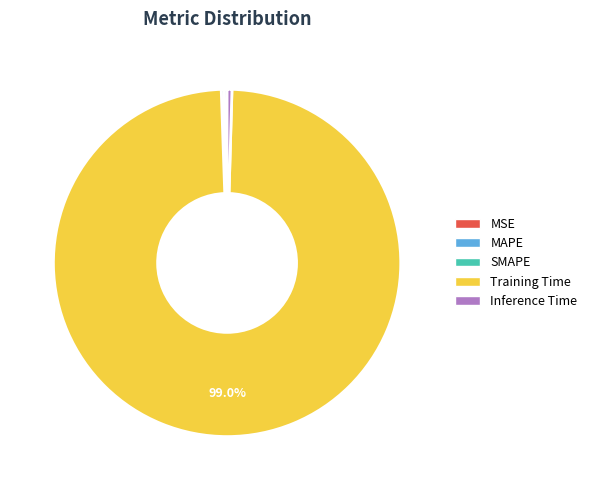

The Training Time slice represents 94% of the pie. True or false?

False